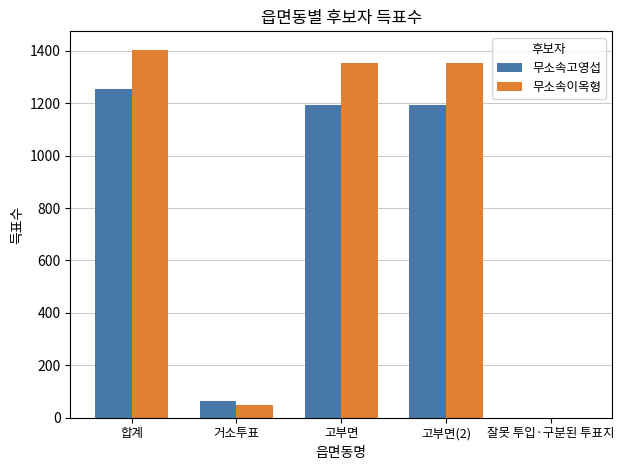

Reading left to right, transcribe all the data shown in this chart.

무소속고영섭: 1256	62	1194	1194	0
무소속이옥형: 1404	50	1354	1354	0